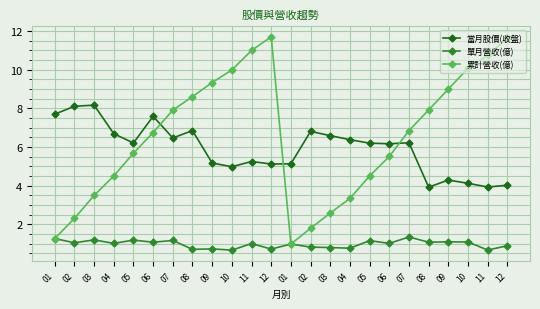

What is the value of the 累計營收(億) point at the 22nd from the left?

10.0